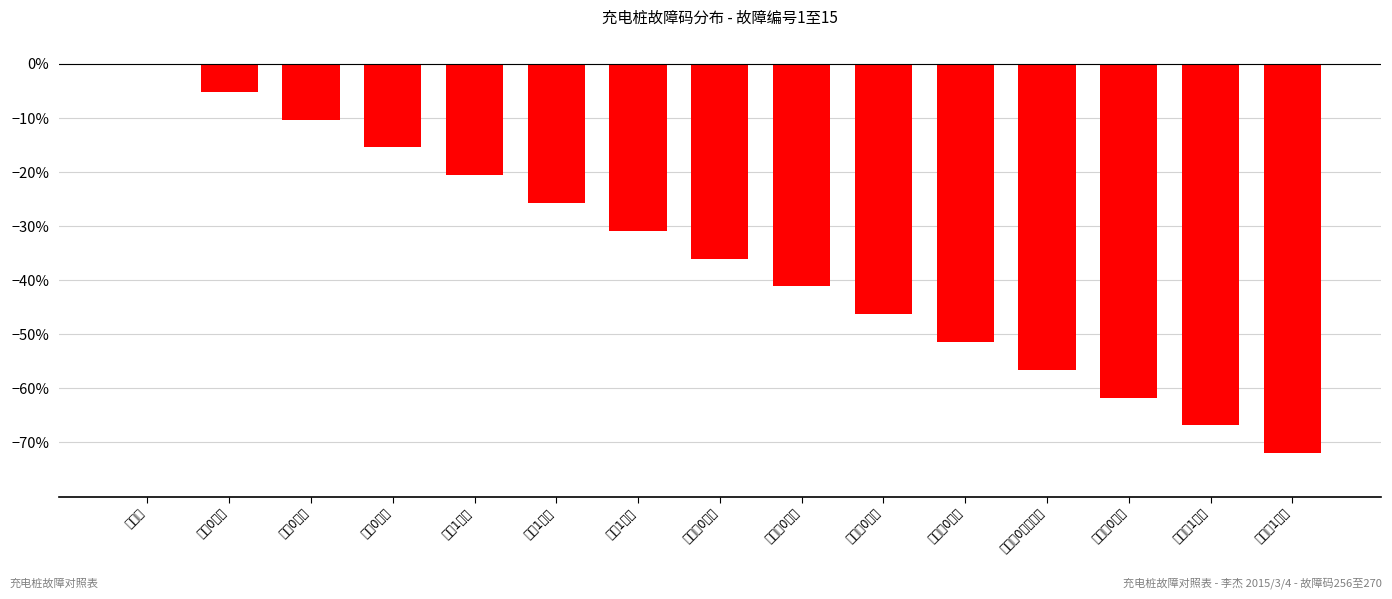

Reading right to left, extract all data points from this chart.

电池组1欠压=-72.0	电池组1过压=-66.9	电池组0过流=-61.7	电池组0绝缘故障=-56.6	电池组0反接=-51.4	电池组0短路=-46.3	电池组0欠压=-41.1	电池组0过压=-36.0	母线1短路=-30.9	母线1欠压=-25.7	母线1过压=-20.6	母线0短路=-15.4	母线0欠压=-10.3	母线0过压=-5.1	总故障=0.0